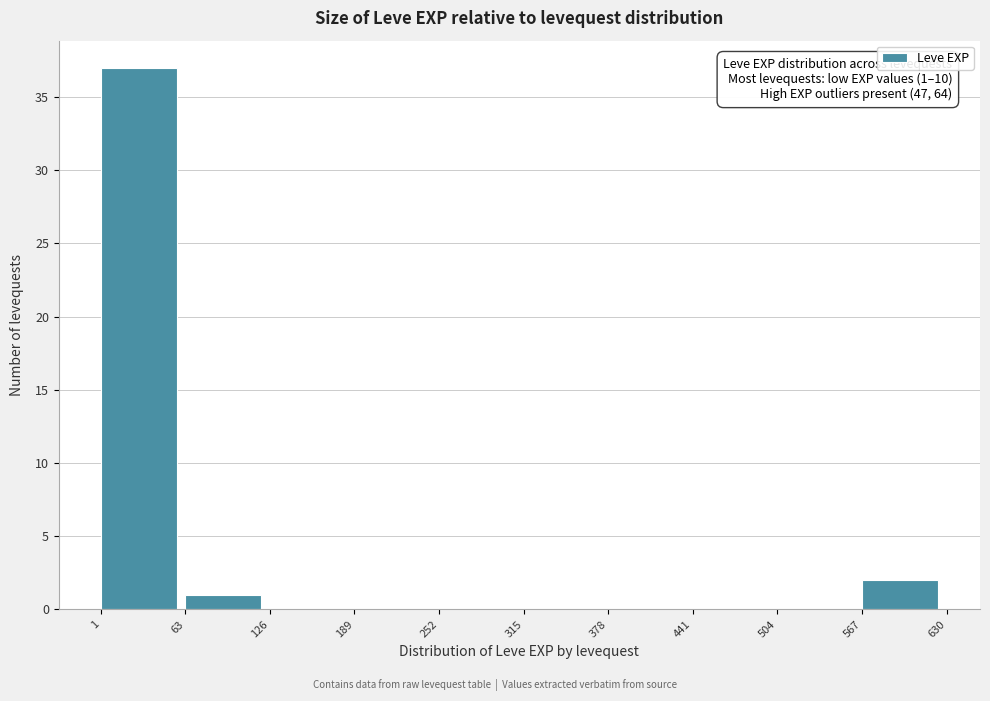

Which range on the x-axis has the tallest bar?

1 to 63